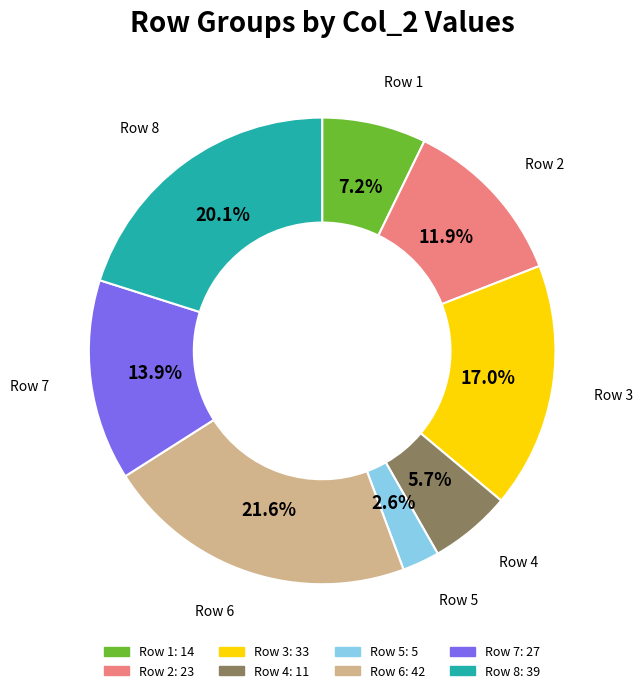

Is there a majority slice in this chart?

No